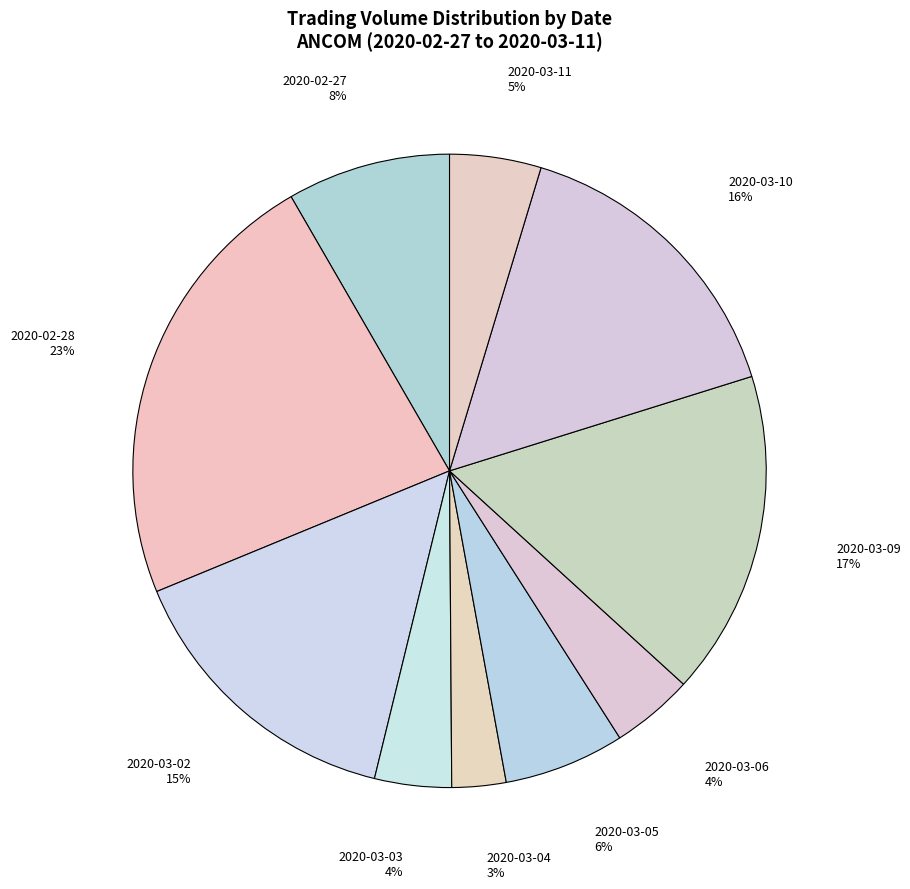

How many slices are in this pie chart?

10